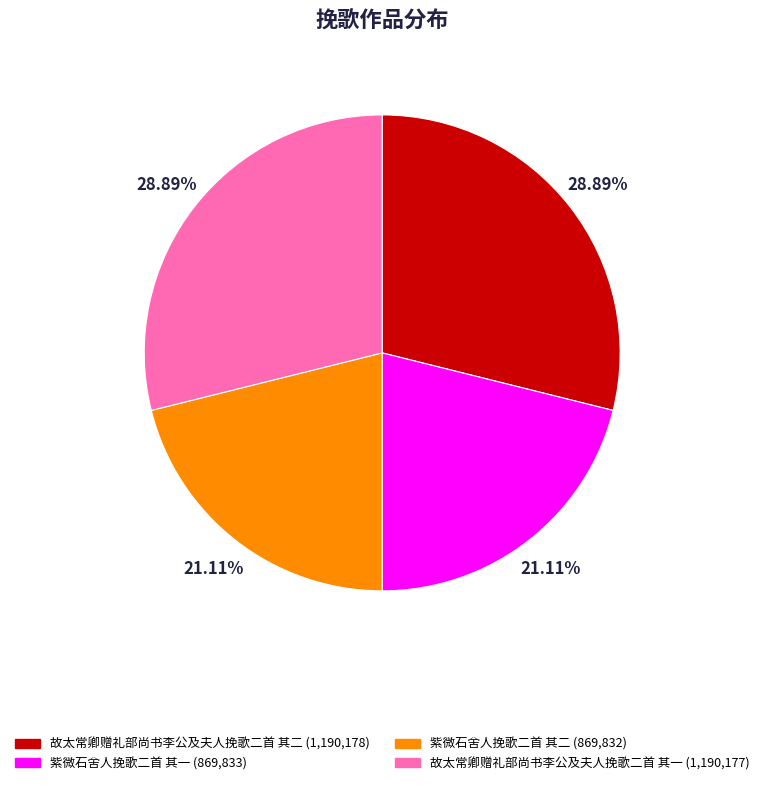

Is it true that 紫微石舍人挽歌二首 其二 is 21% of the pie?

True